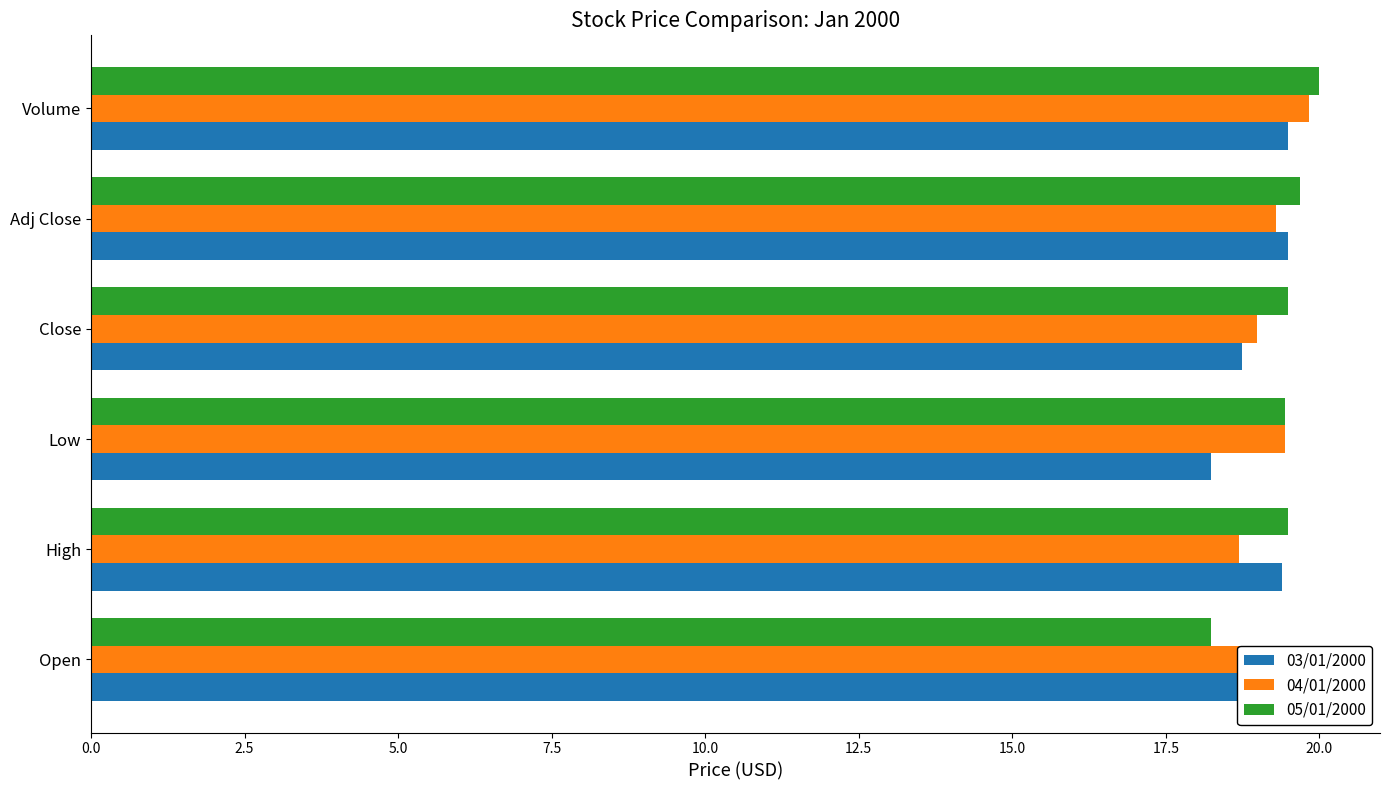

List the series in order of their overall mean, highest first.

05/01/2000, 04/01/2000, 03/01/2000